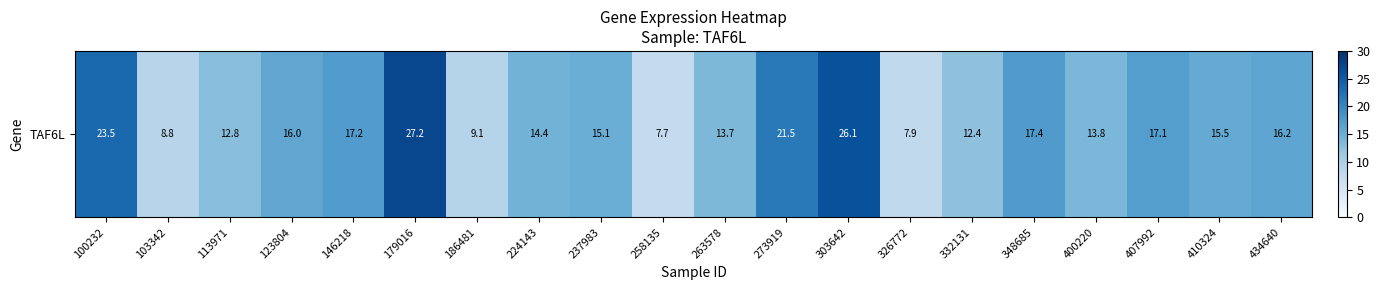

Reading right to left, extract all data points from this chart.

16.2	15.5	17.1	13.8	17.4	12.4	7.9	26.1	21.5	13.7	7.7	15.1	14.4	9.1	27.2	17.2	16.0	12.8	8.8	23.5